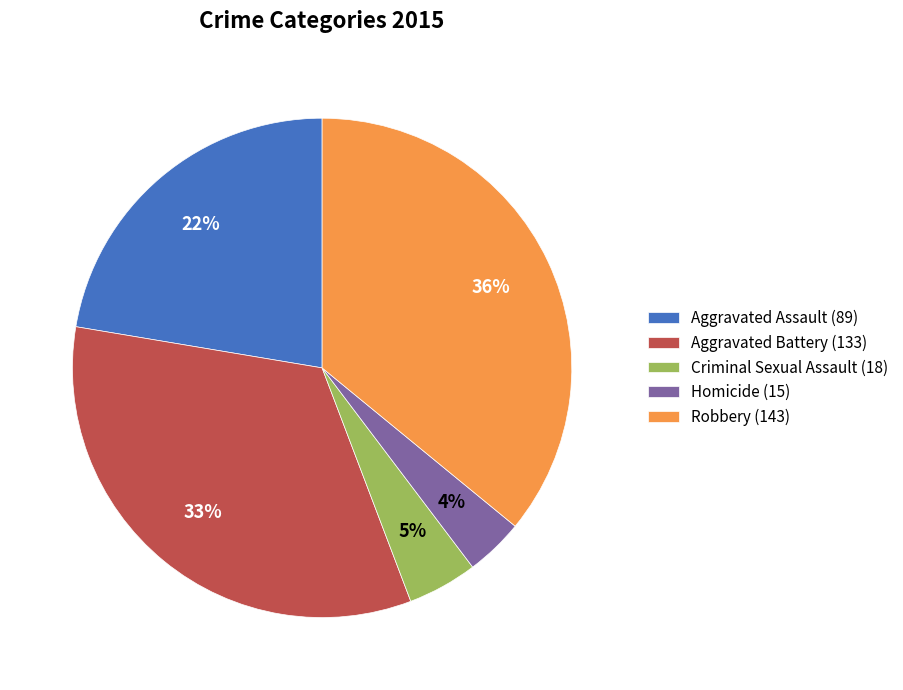

Is there any slice that represents more than half of the pie?

No